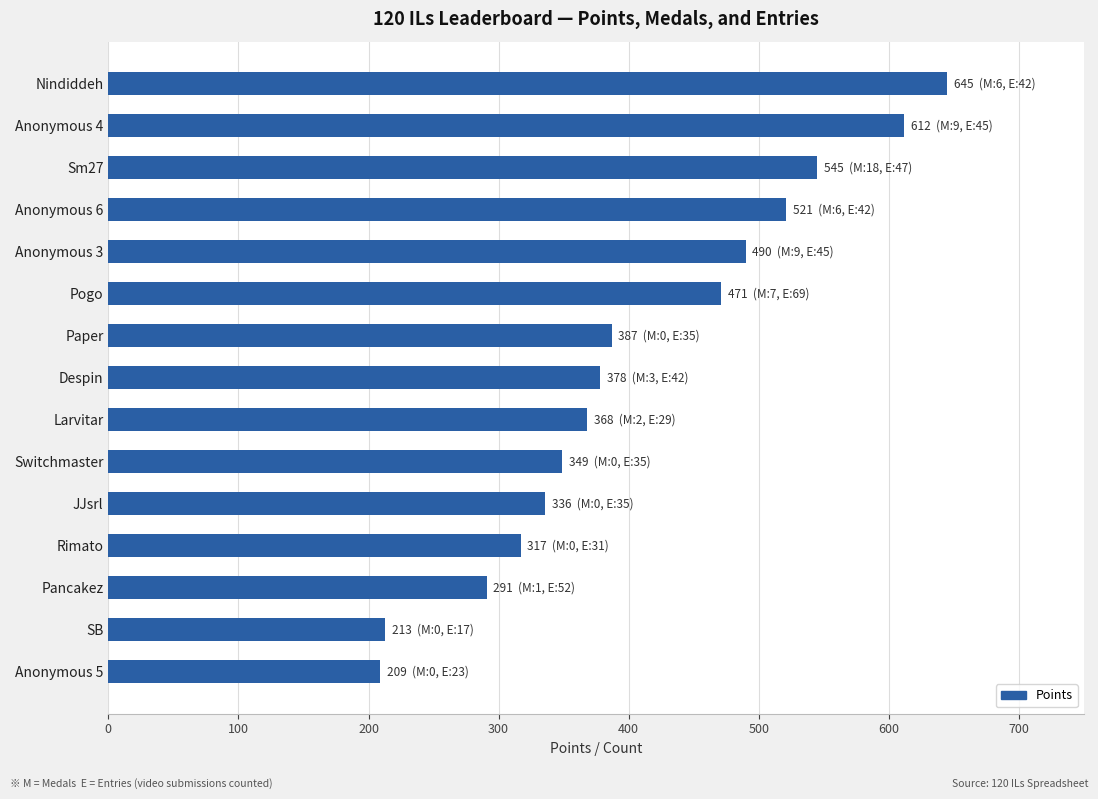

Is it true that the value at SB is 213?

True